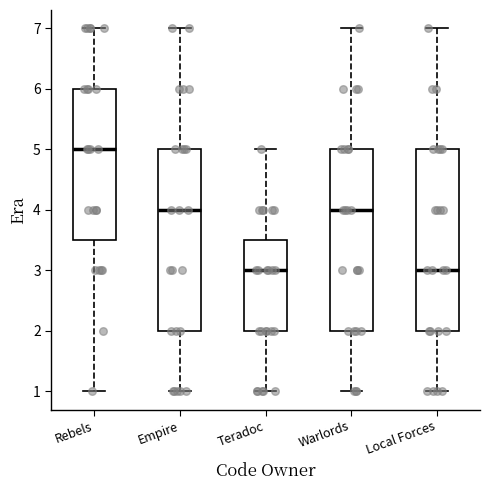

Reading left to right, transcribe this box plot: for each box, give where its median line is, the range the box spans, and where its two whiskers end, as read against the y-axis. The values are not printed on the chart, so give them approximately, as read against the axis.

Rebels: median 5.0, box 3.5 to 6.0, whiskers 1.0 to 7.0
Empire: median 4.0, box 2.0 to 5.0, whiskers 1.0 to 7.0
Teradoc: median 3.0, box 2.0 to 3.5, whiskers 1.0 to 5.0
Warlords: median 4.0, box 2.0 to 5.0, whiskers 1.0 to 7.0
Local Forces: median 3.0, box 2.0 to 5.0, whiskers 1.0 to 7.0